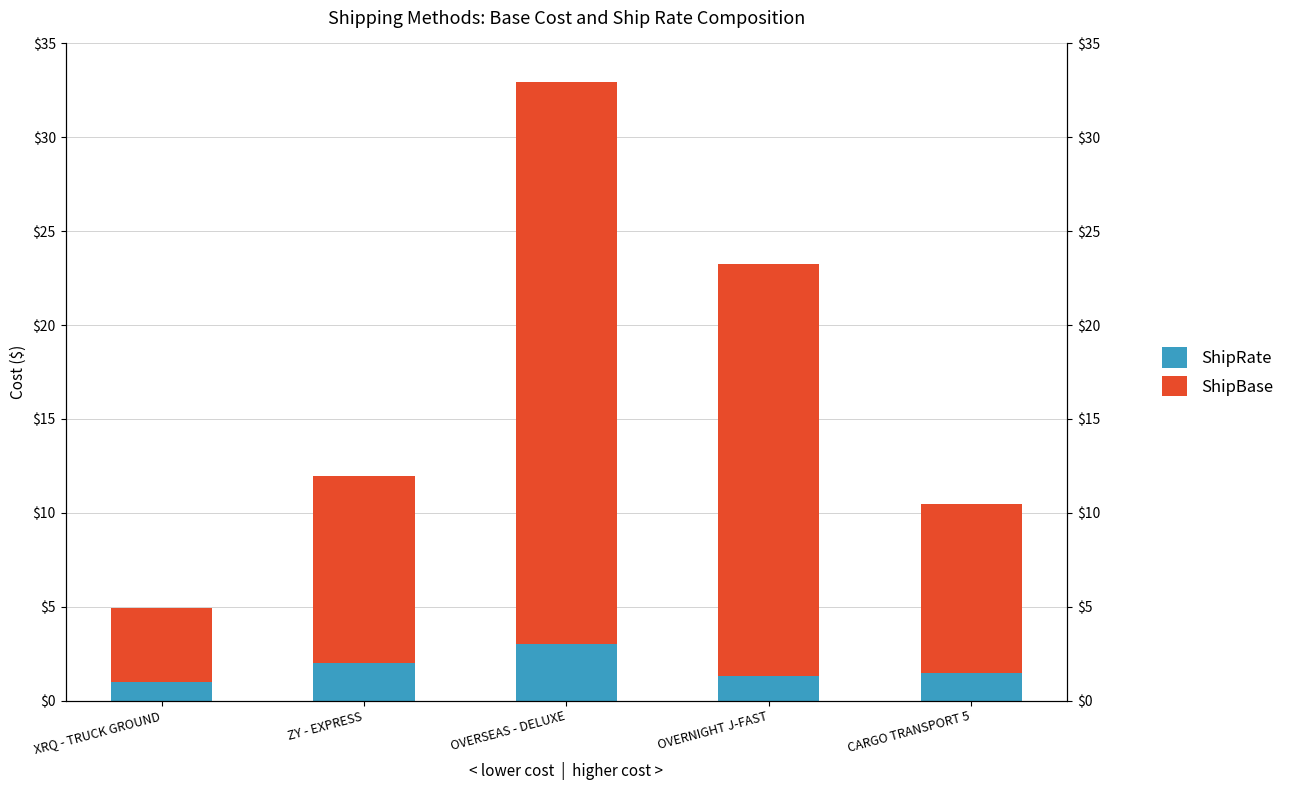

What position from the left is CARGO TRANSPORT 5?

5